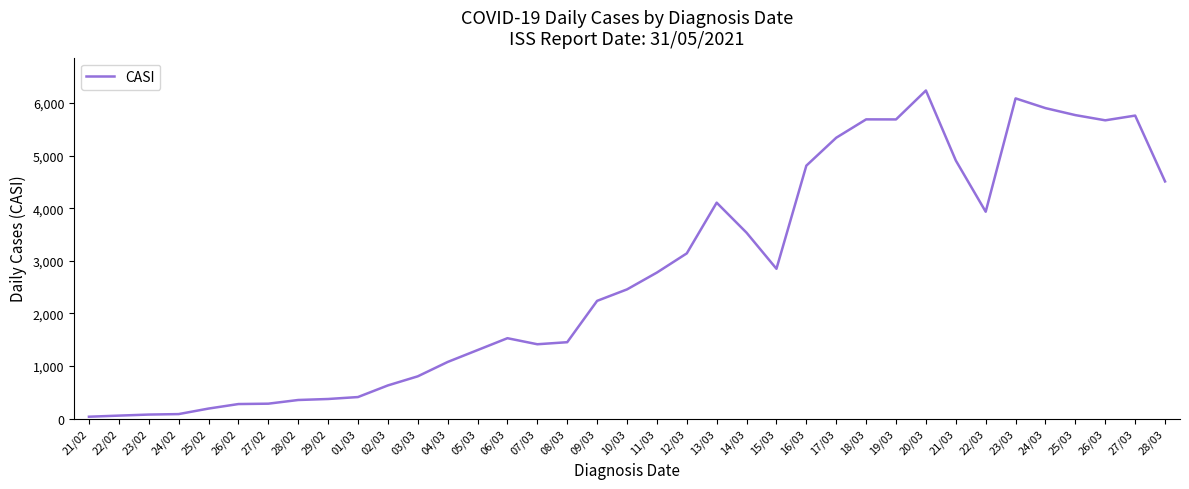

The chart shows a value of 3372 at 18/03. True or false?

False